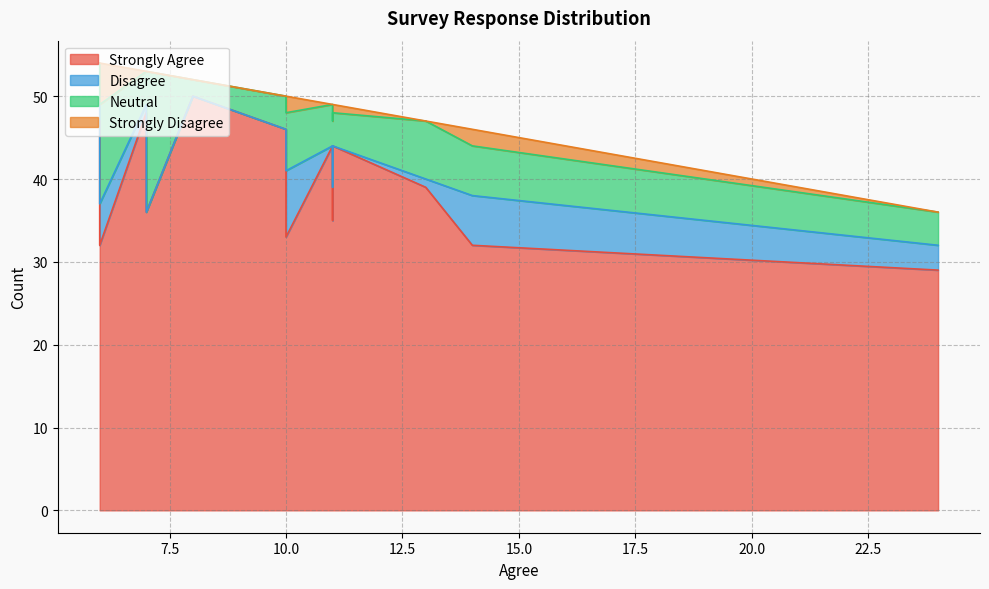

Which series has the largest range (max minus min)?

Strongly Agree